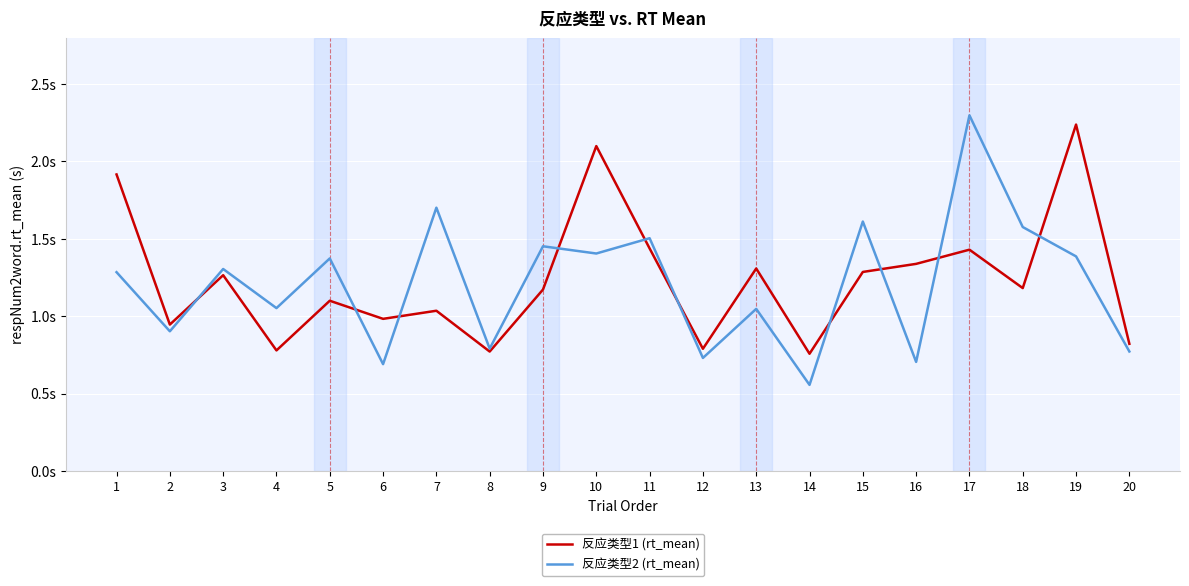

Reading left to right, list all the values displayed in this chart.

反应类型1 (rt_mean): 1.9	0.9	1.3	0.8	1.1	1.0	1.0	0.8	1.2	2.1	1.4	0.8	1.3	0.8	1.3	1.3	1.4	1.2	2.2	0.8
反应类型2 (rt_mean): 1.3	0.9	1.3	1.1	1.4	0.7	1.7	0.8	1.5	1.4	1.5	0.7	1.0	0.6	1.6	0.7	2.3	1.6	1.4	0.8